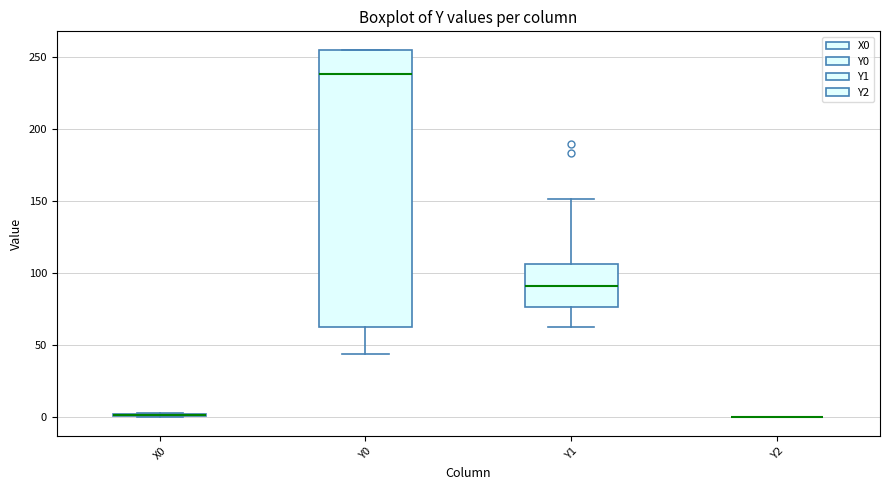

Comparing the boxes themselves (not the whiskers), which one is the tallest?

Y0